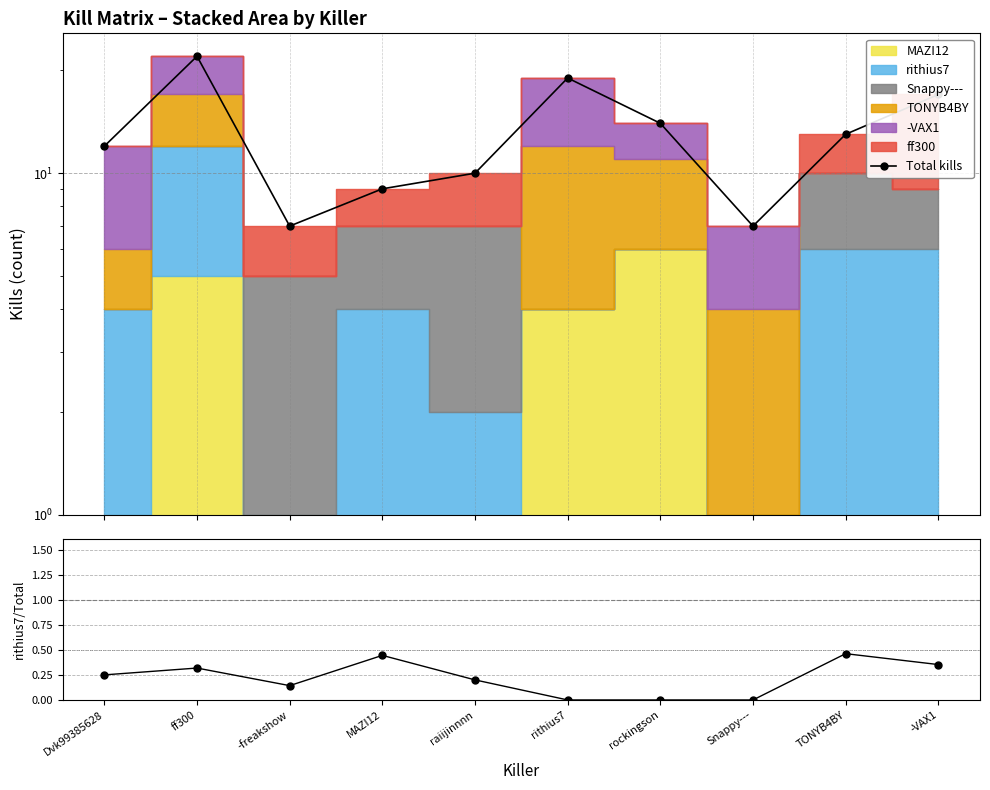

Is the value of rithius7 at raiijinnnn greater than the value of Total kills at Dvk99385628?

No